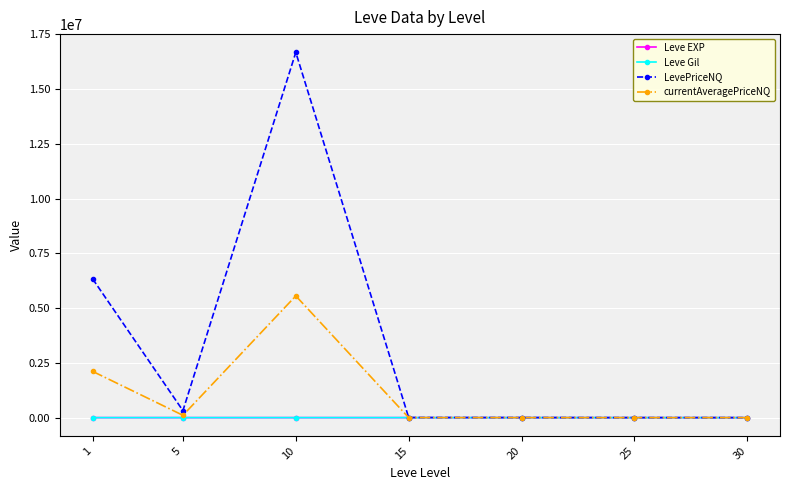

Is this an area chart (filled region under the line)?

No